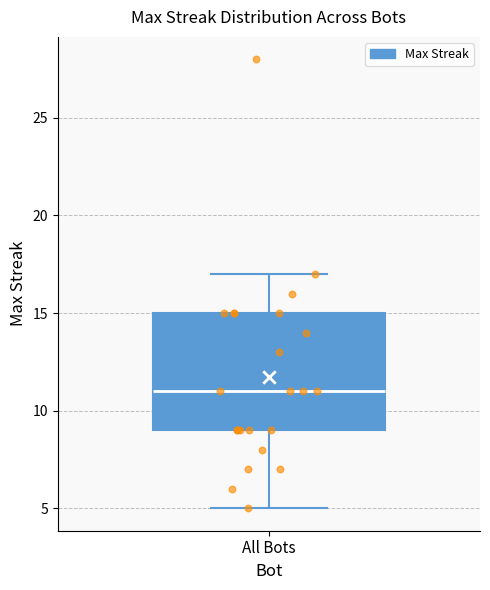

Read this box plot against the y-axis: the position of the median line, the range covered by the box, and the ends of both whiskers. The values are not printed on the chart, so give them approximately, as read against the axis.

median 11, box 9 to 15, whiskers 5 to 17